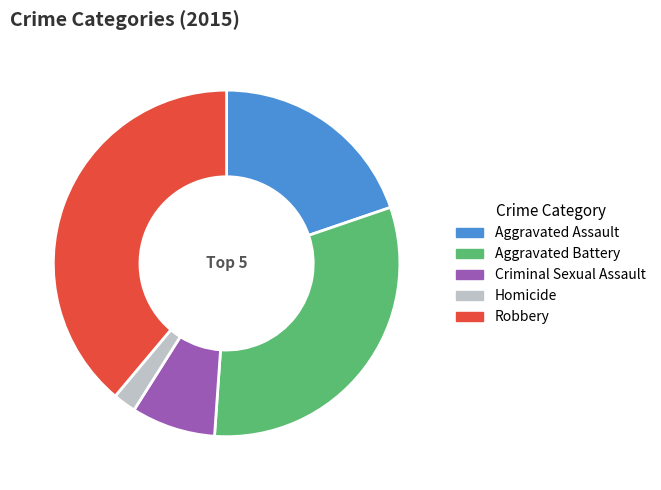

How many slices are in this pie chart?

5